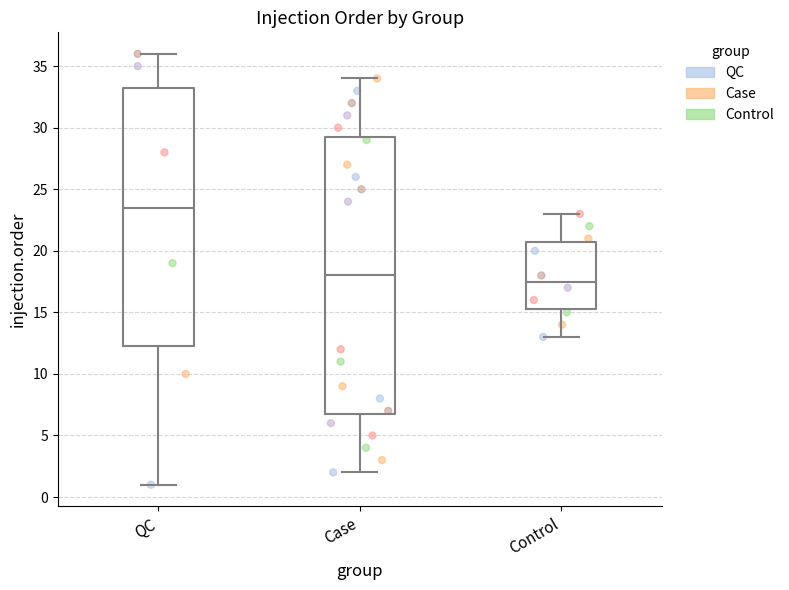

Reading left to right, transcribe this box plot: for each box, give where its median line is, the range the box spans, and where its two whiskers end, as read against the y-axis. The values are not printed on the chart, so give them approximately, as read against the axis.

QC: median 23.5, box 12.5 to 33.5, whiskers 1.0 to 36.0
Case: median 18.0, box 7.0 to 29.5, whiskers 2.0 to 34.0
Control: median 17.5, box 15.5 to 21.0, whiskers 13.0 to 23.0